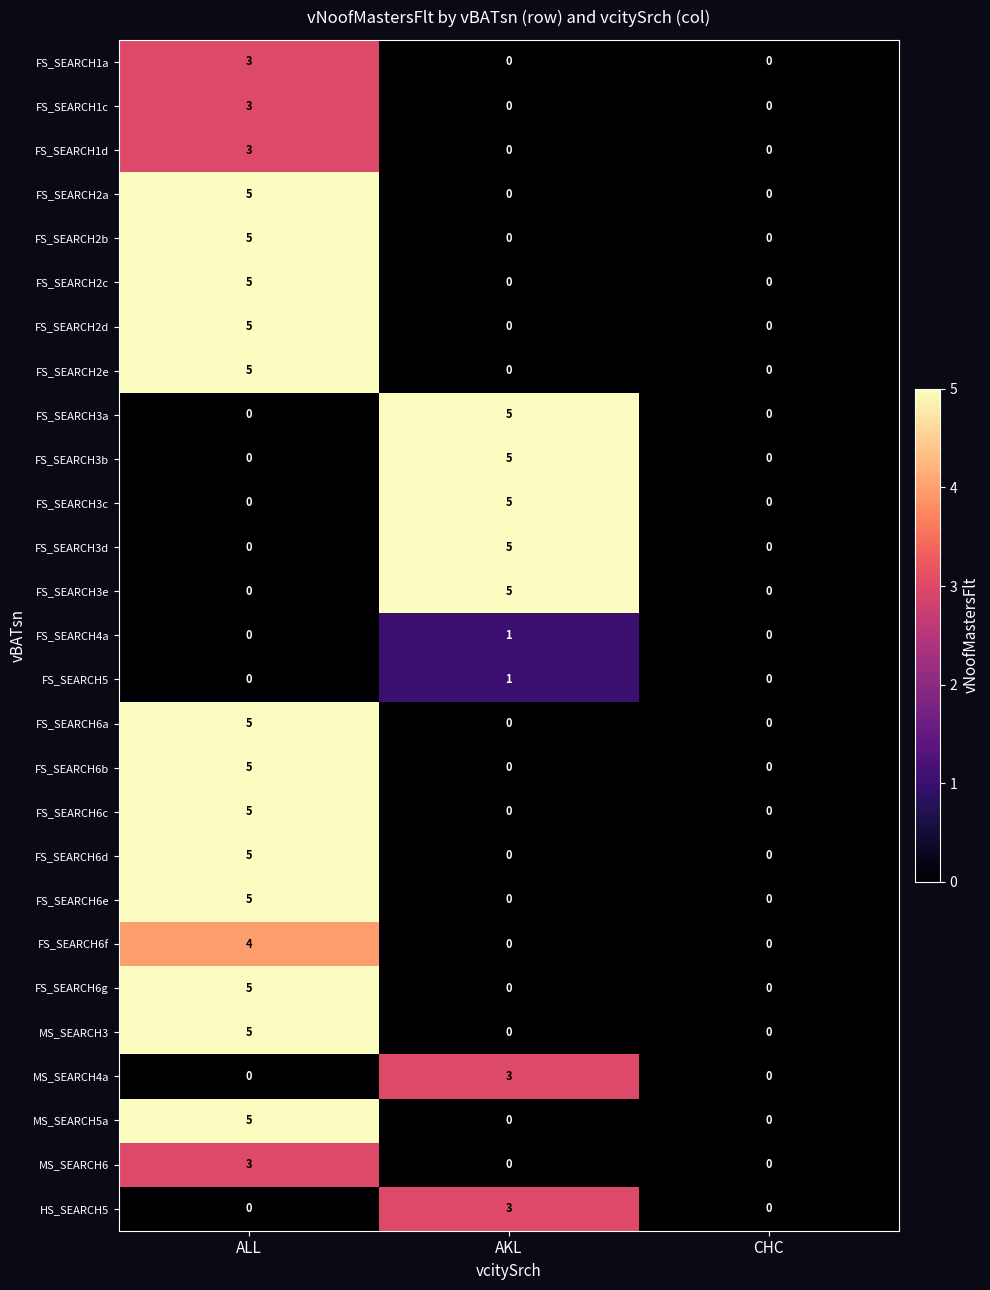

Count the FS_SEARCH2d values in the range 0 to 5.

3